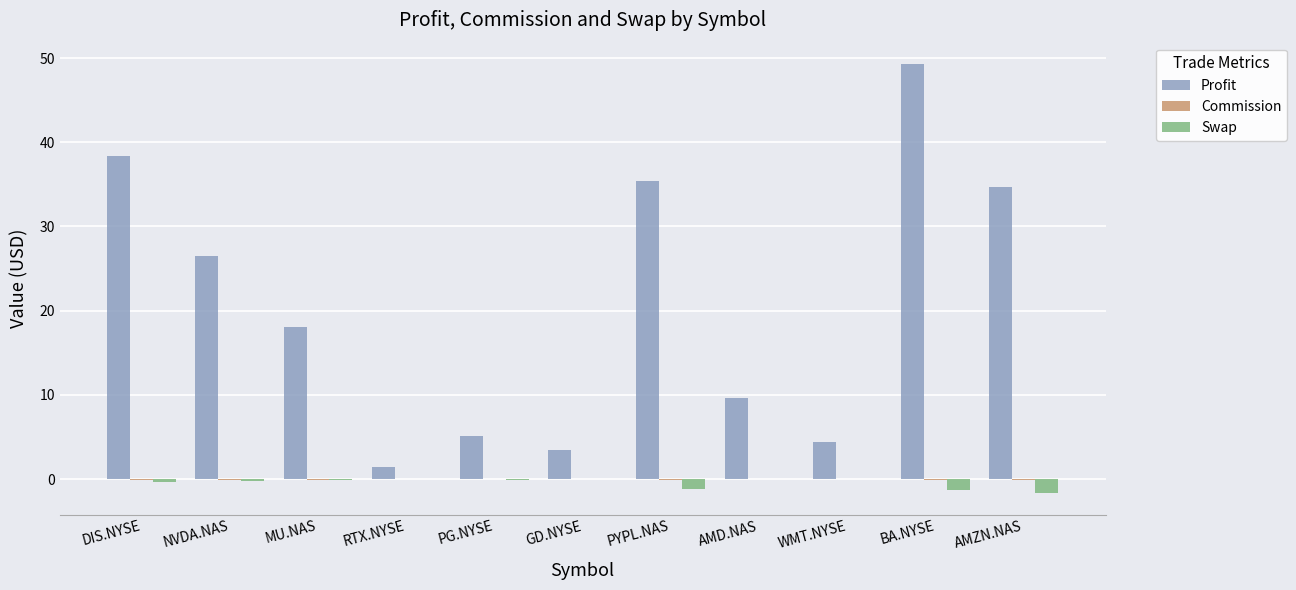

What is the sum of all Profit values?

226.2